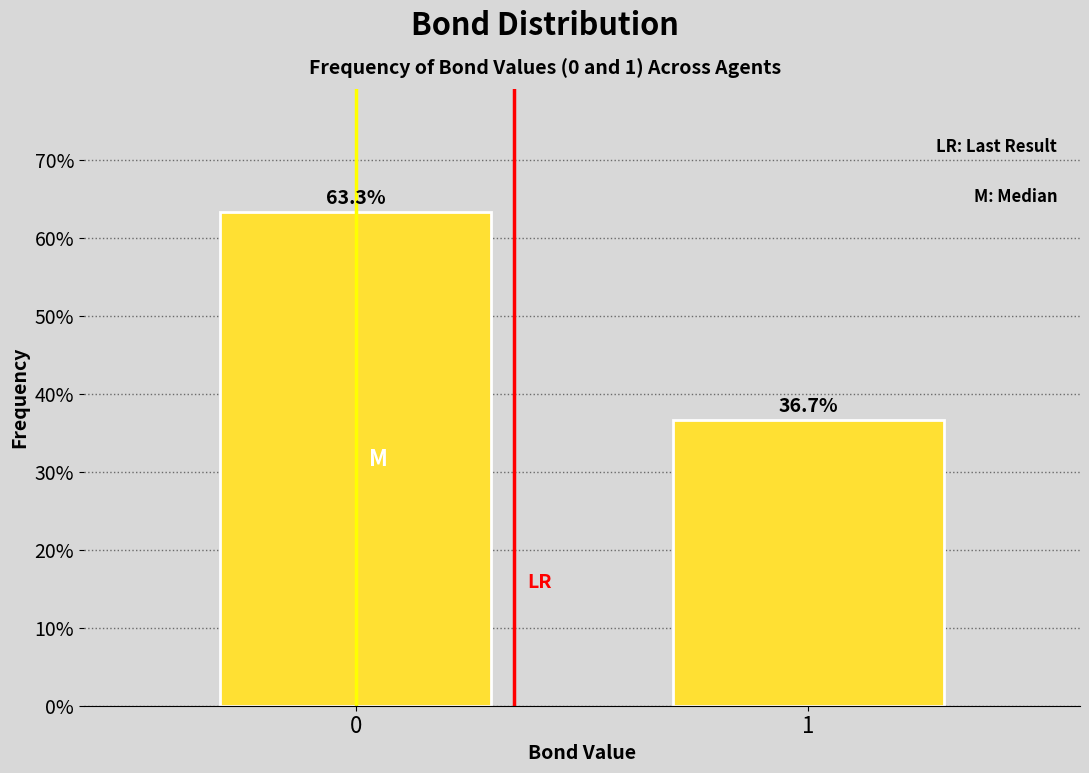

Reading left to right, list all the values displayed in this chart.

63.3	36.7